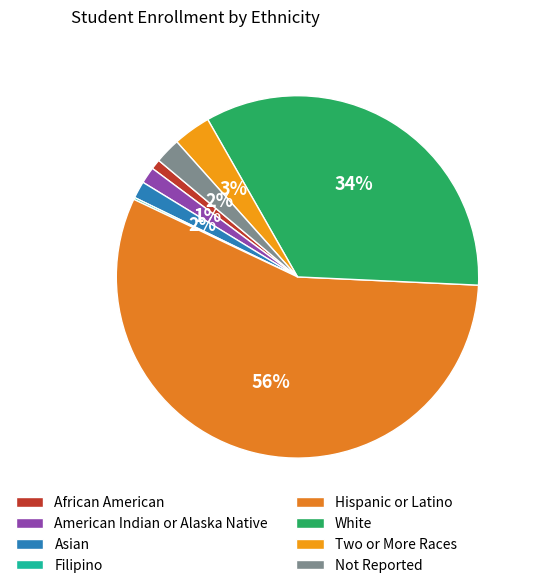

The Filipino slice represents 0% of the pie. True or false?

True